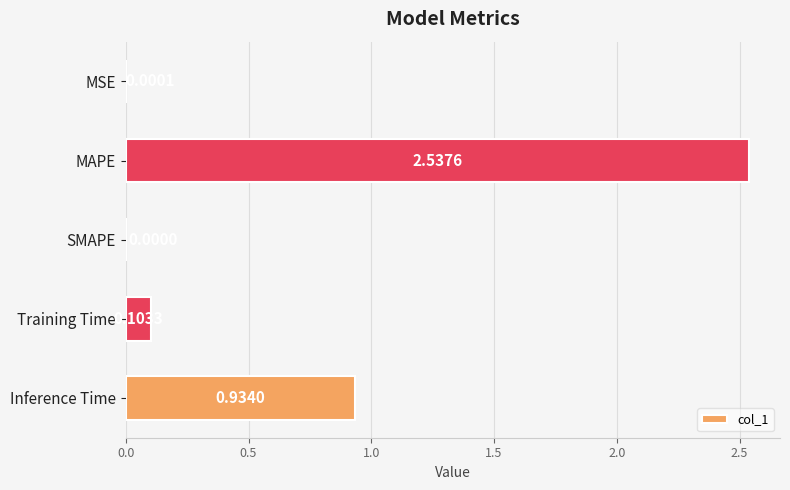

Where is the data nearest to the value 1?

Inference Time